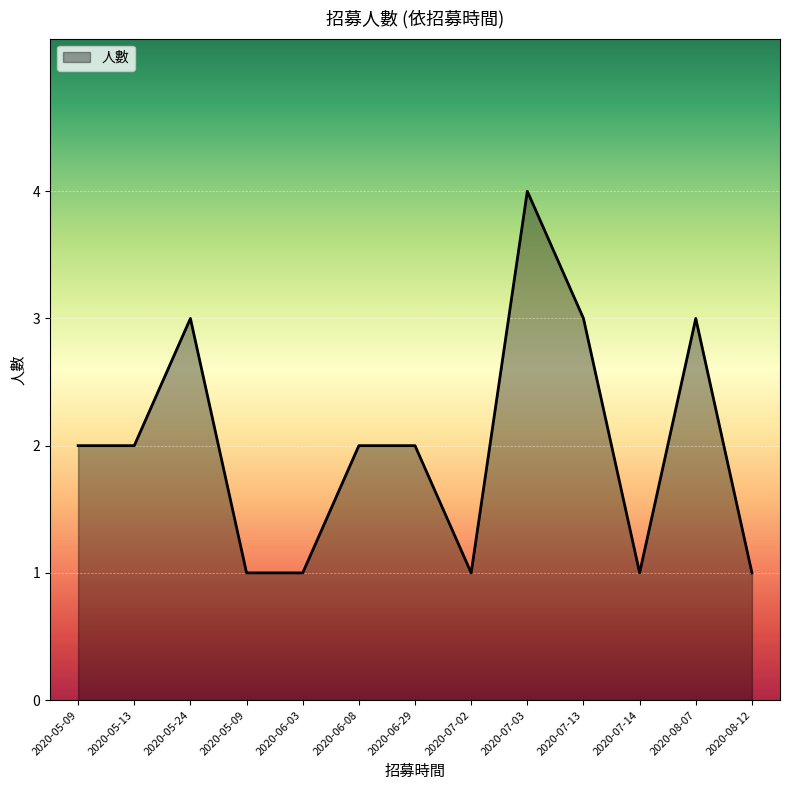

What is the minimum value shown in the chart?

1